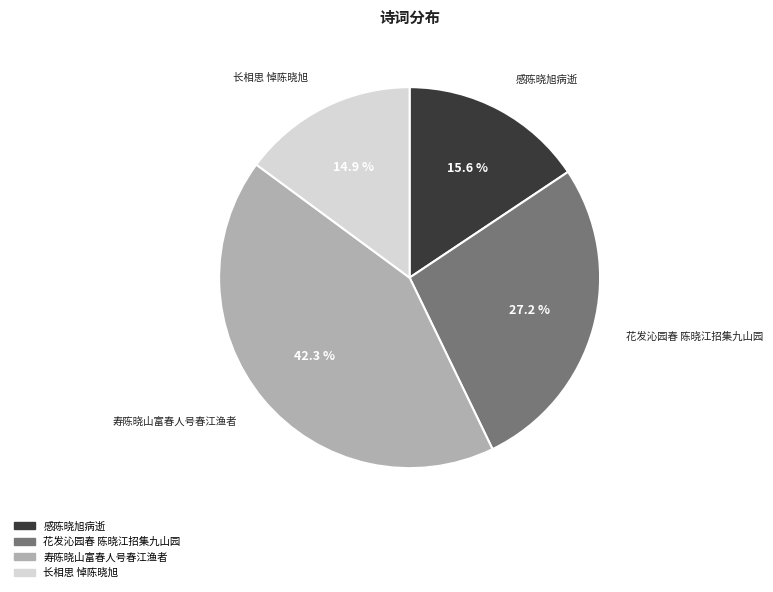

Count the number of slices in the pie.

4